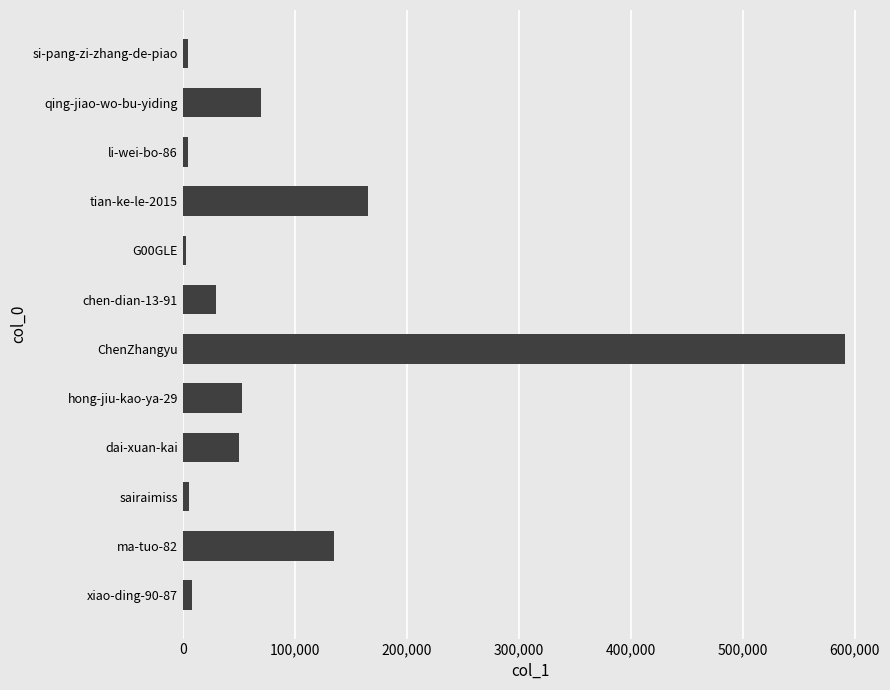

What is the maximum value shown in the chart?

590866